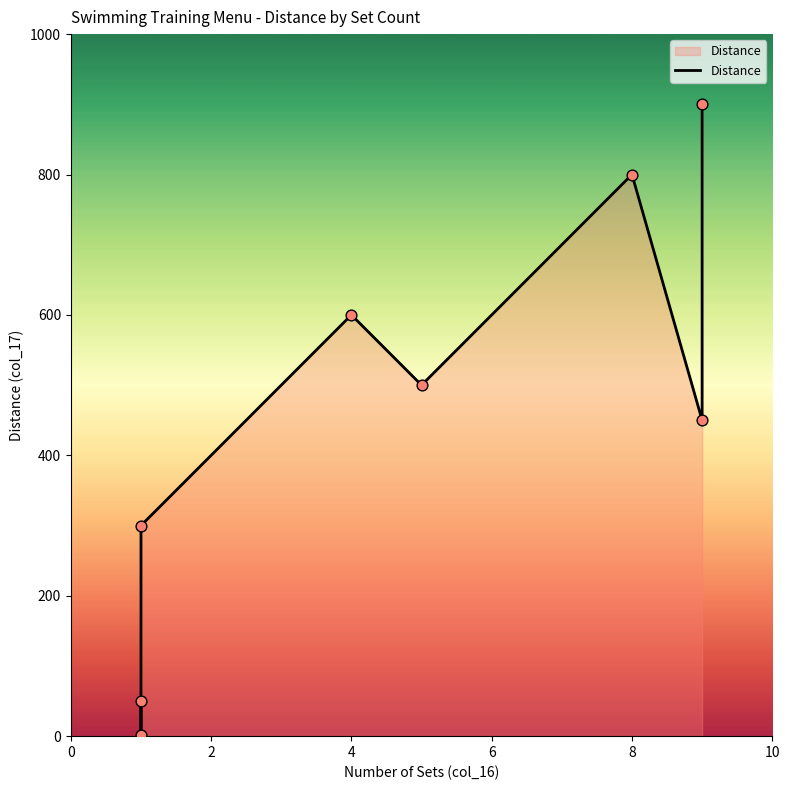

What is the change in value from 0 to 8?

+450